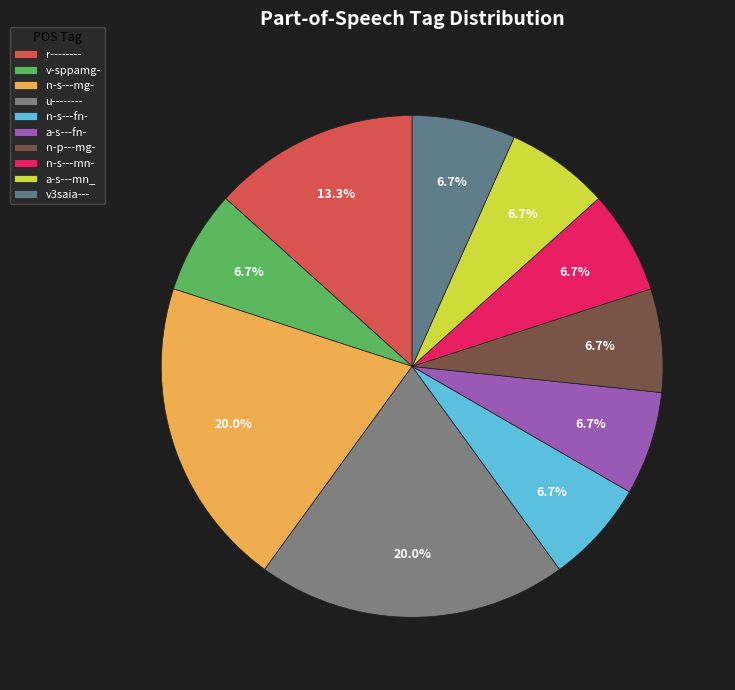

How many slices are in this pie chart?

10